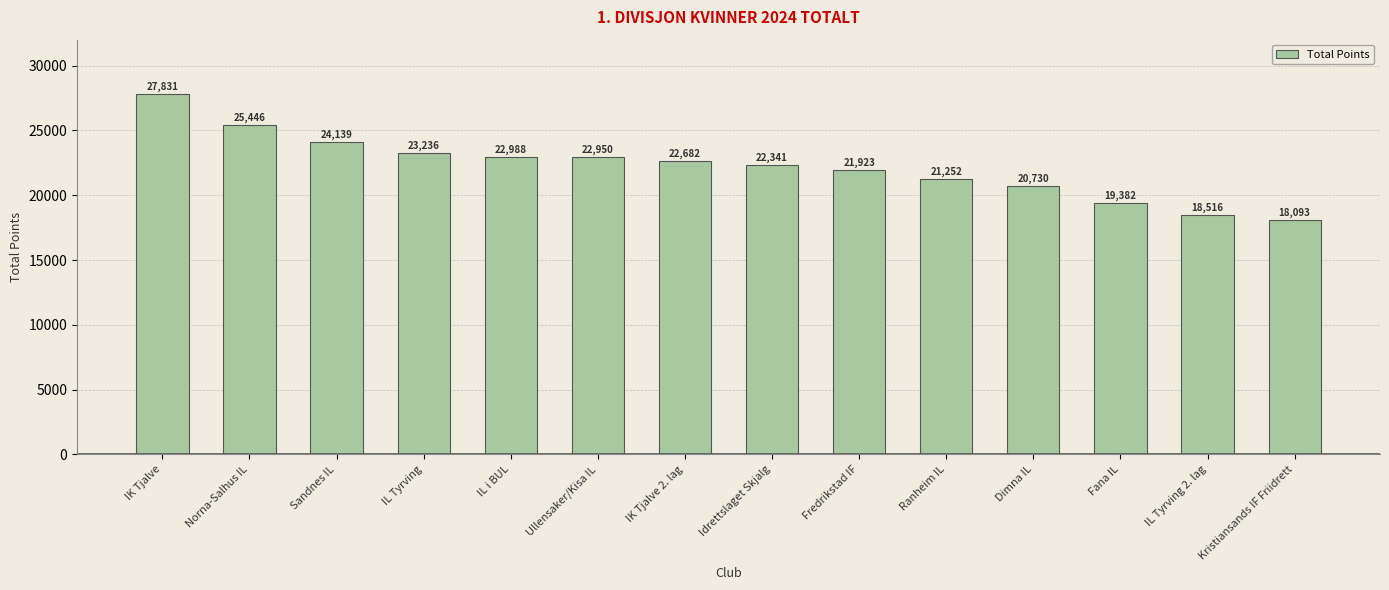

At which label does the data first exceed 22682?

IK Tjalve